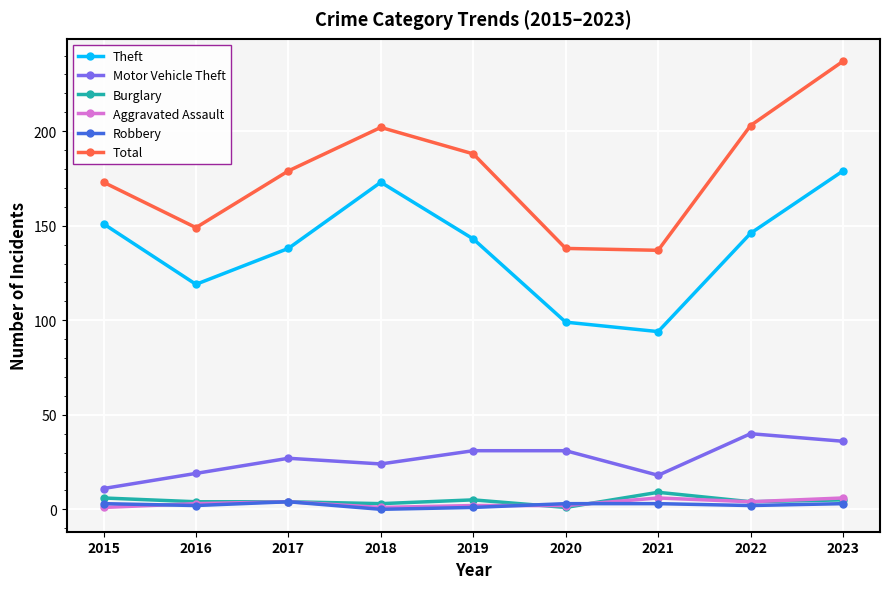

What is the sum of all Motor Vehicle Theft values?

237